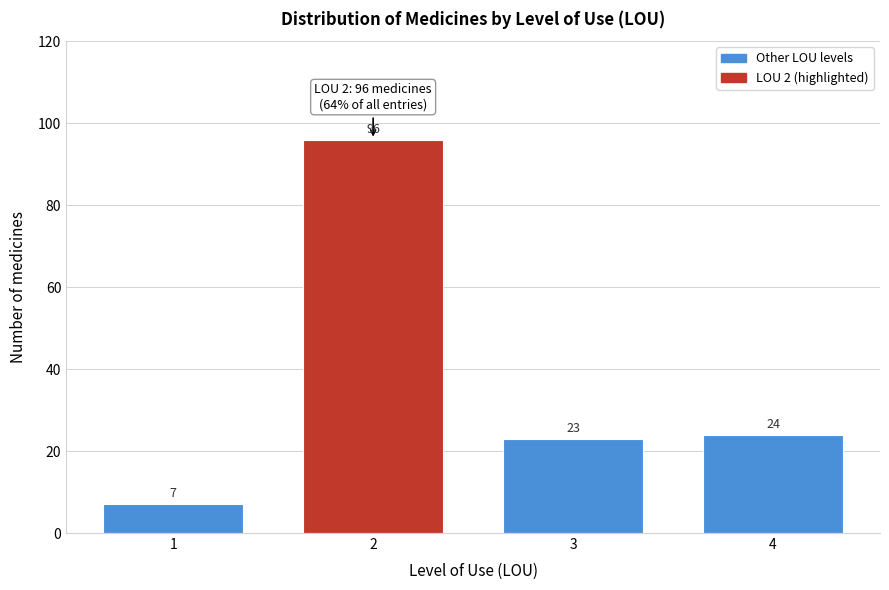

Reading left to right, extract all data points from this chart.

7	96	23	24